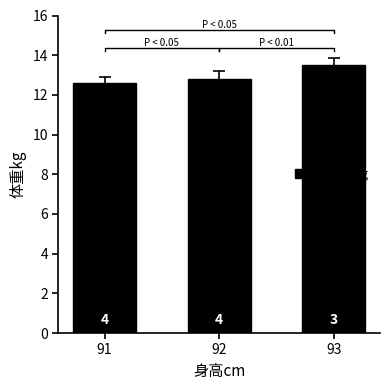

Approximately how many times larger is the value at 92 compared to 93?

0.9